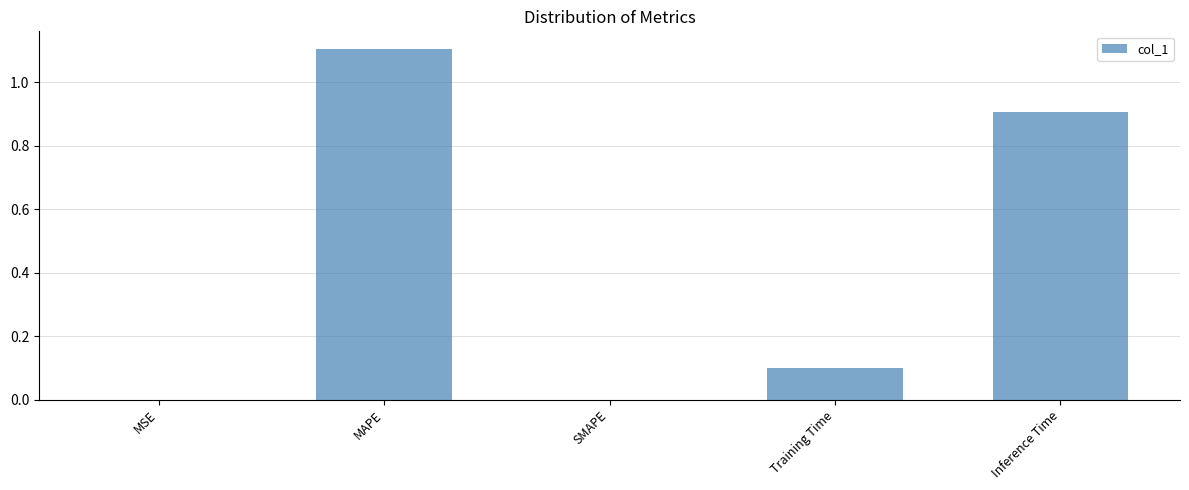

How many data points does each series have?

5